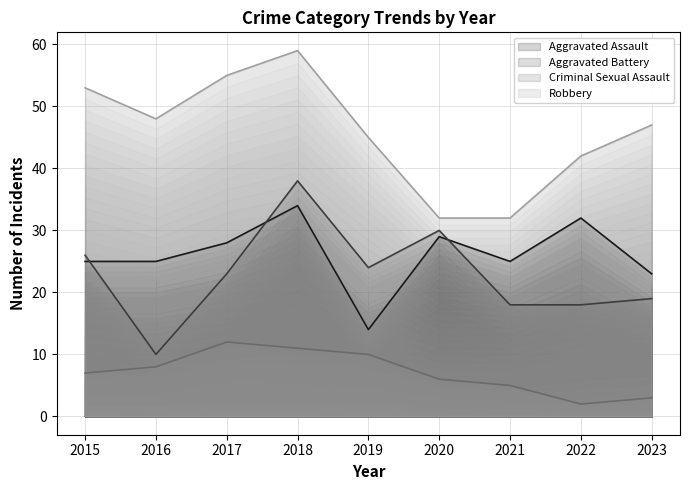

True or false: Aggravated Assault and Robbery cross at least once.

False